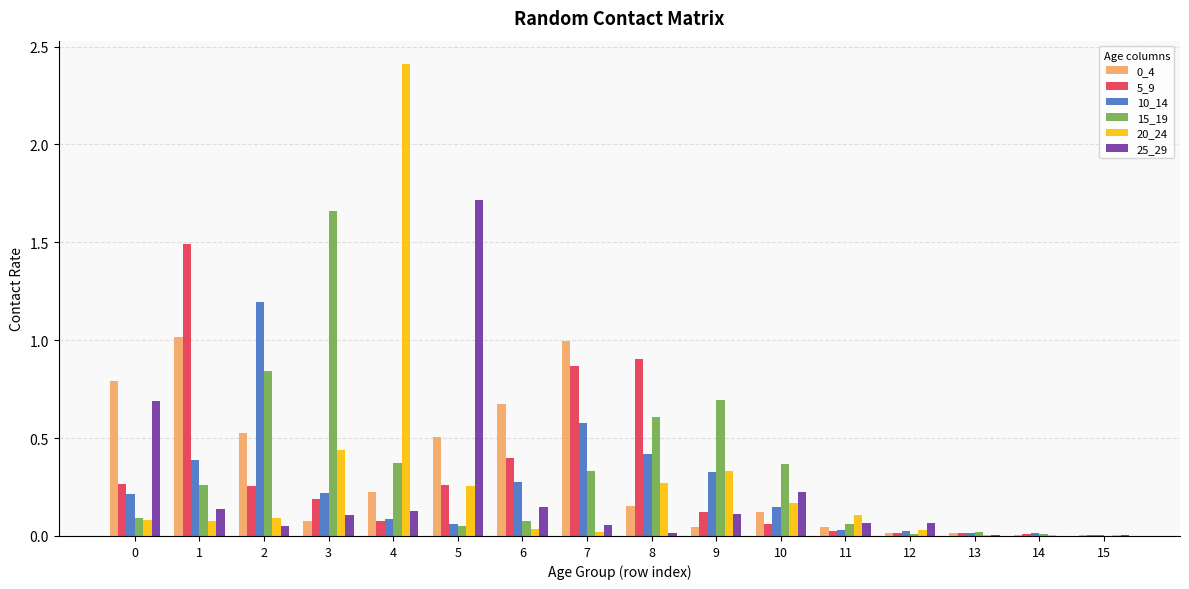

Is the value of 10_14 at 9 greater than the value of 20_24 at 0?

Yes